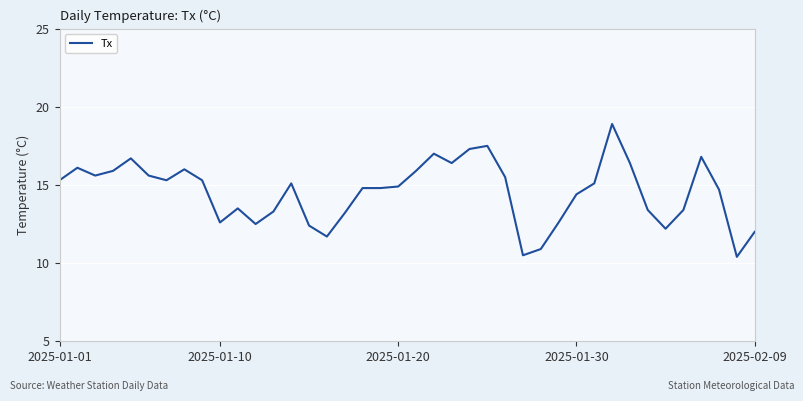

What is the difference between the maximum and minimum values?

8.5